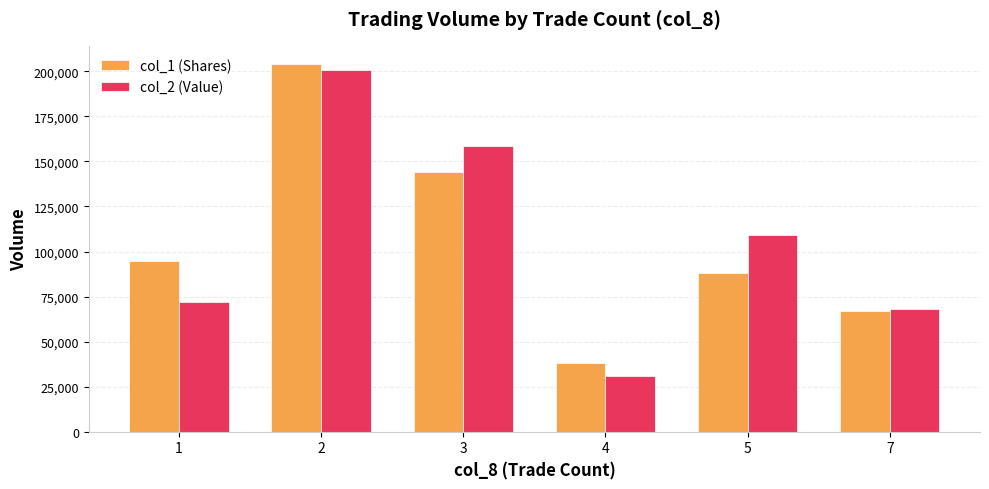

True or false: col_1 (Shares) has a value of 88000 at 5.

True